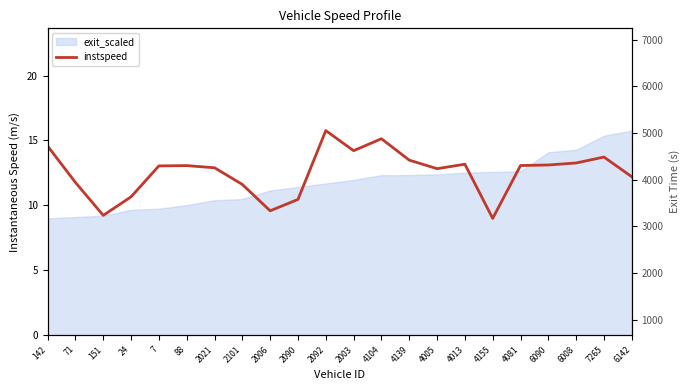

Count the number of categories in the chart.

22